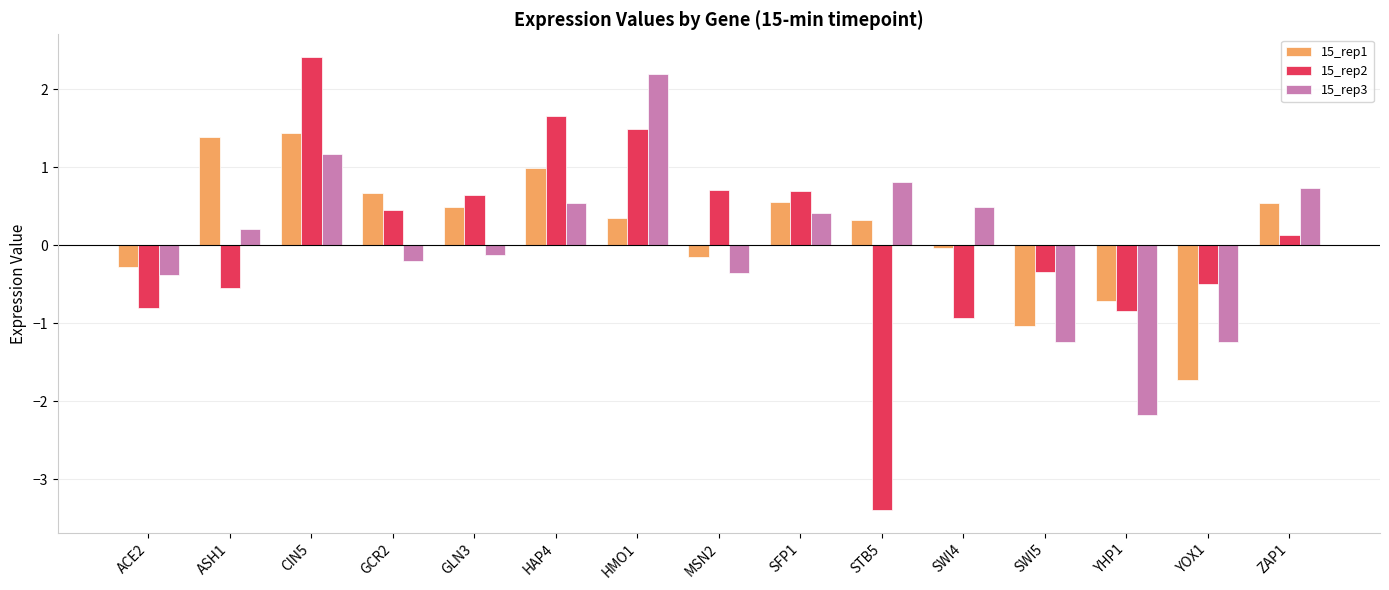

How many bars are there in each group?

3